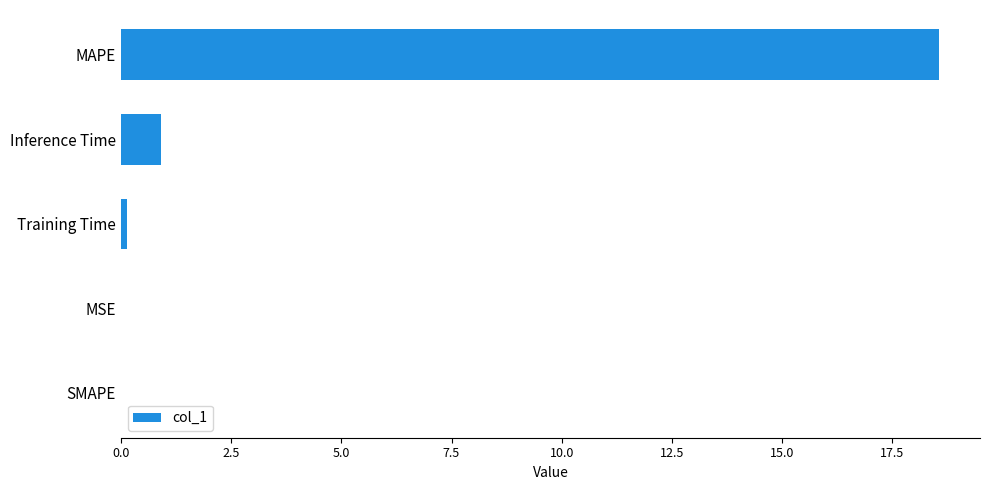

What is the sum of all values?

19.6